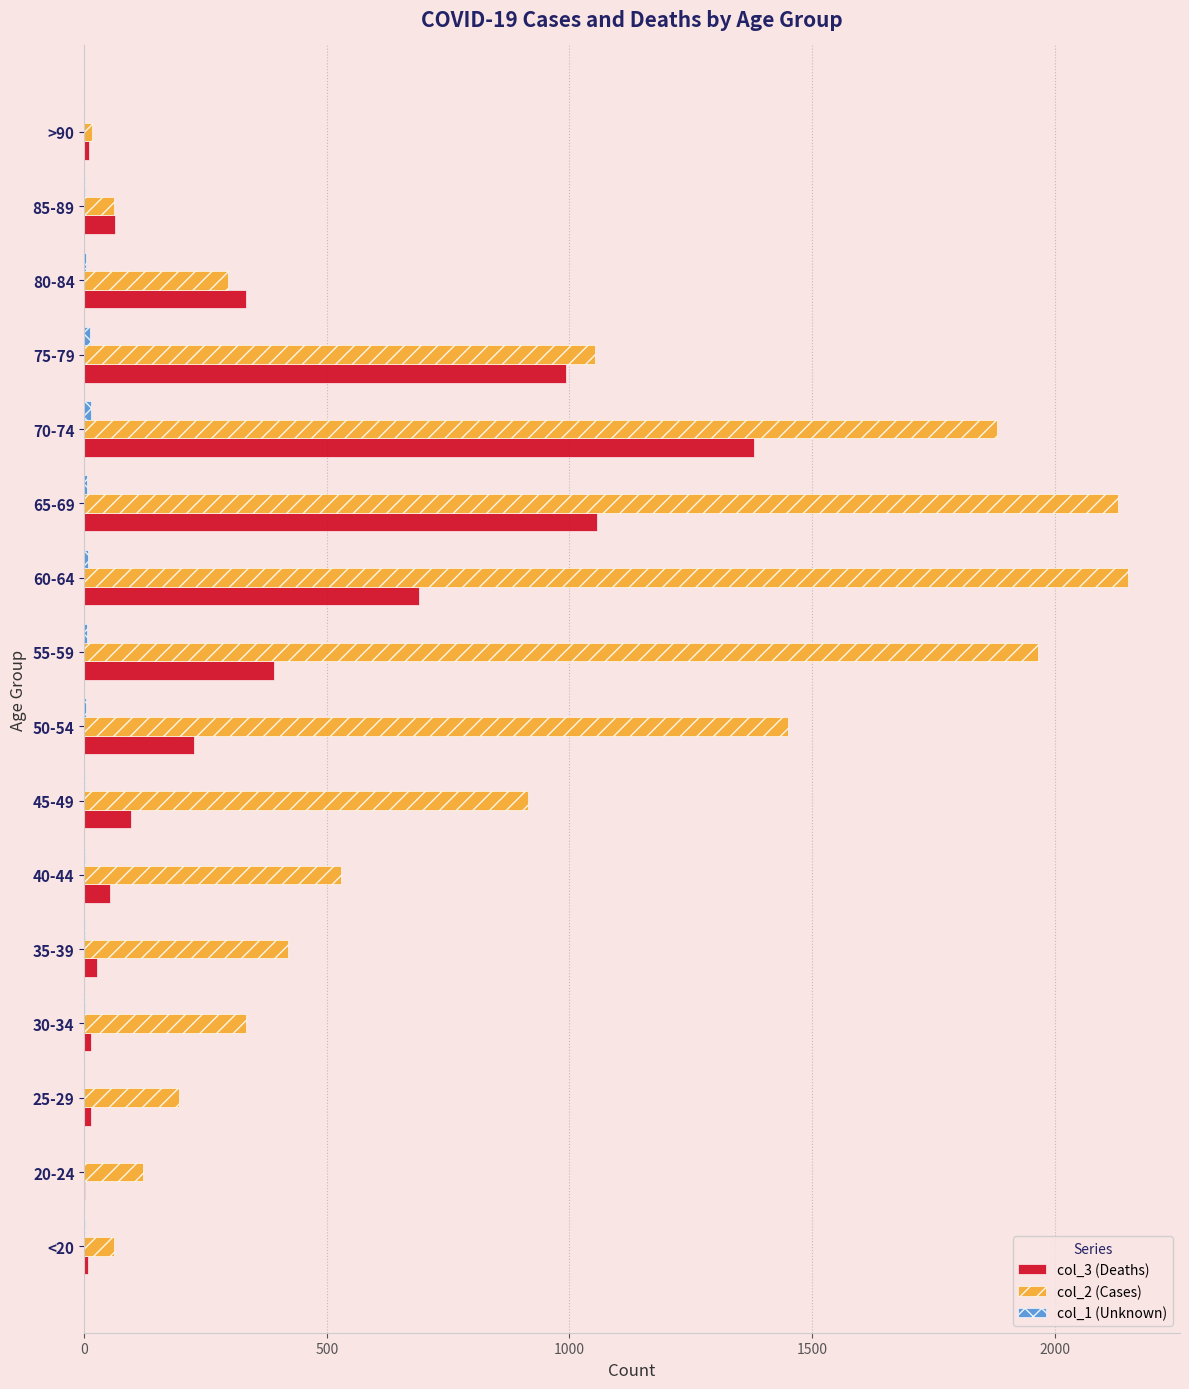

Which series has the largest total across all categories?

col_2 (Cases)